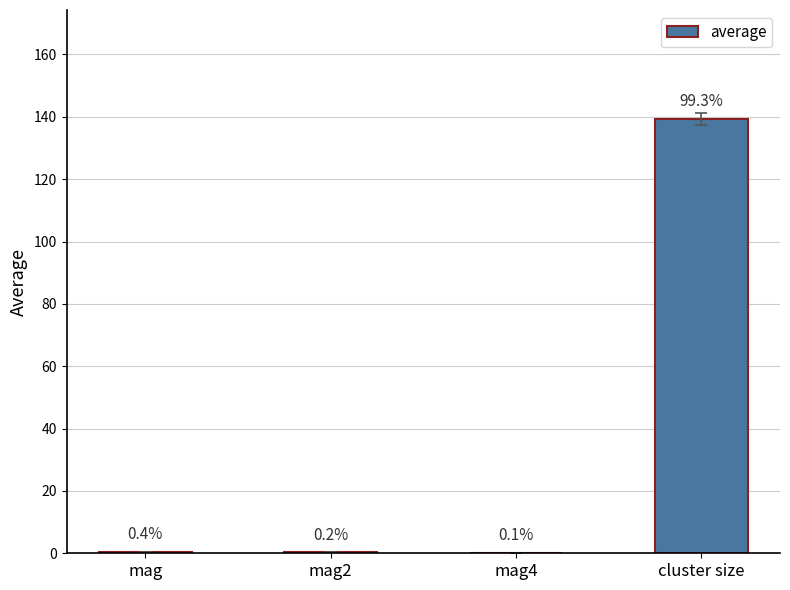

Between cluster size and mag, which is larger?

cluster size